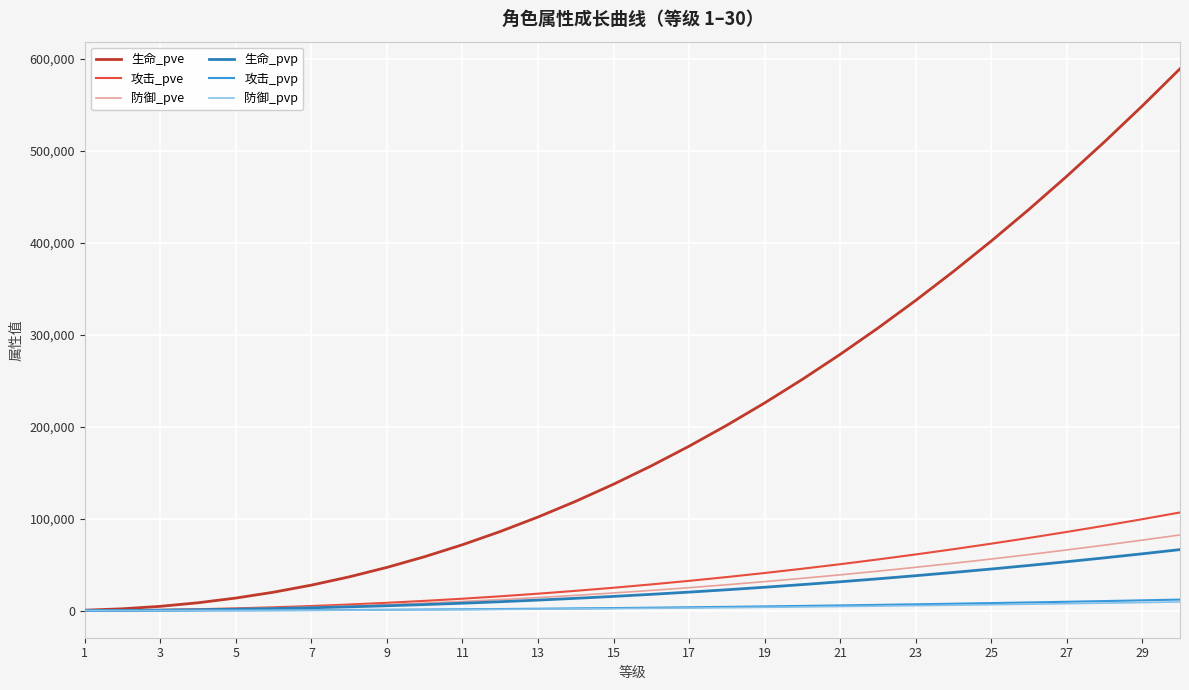

Which series has the largest range (max minus min)?

生命_pve